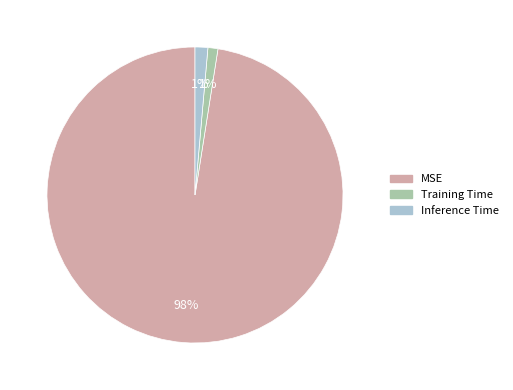

Is the sum of Inference Time and MSE greater than half?

Yes